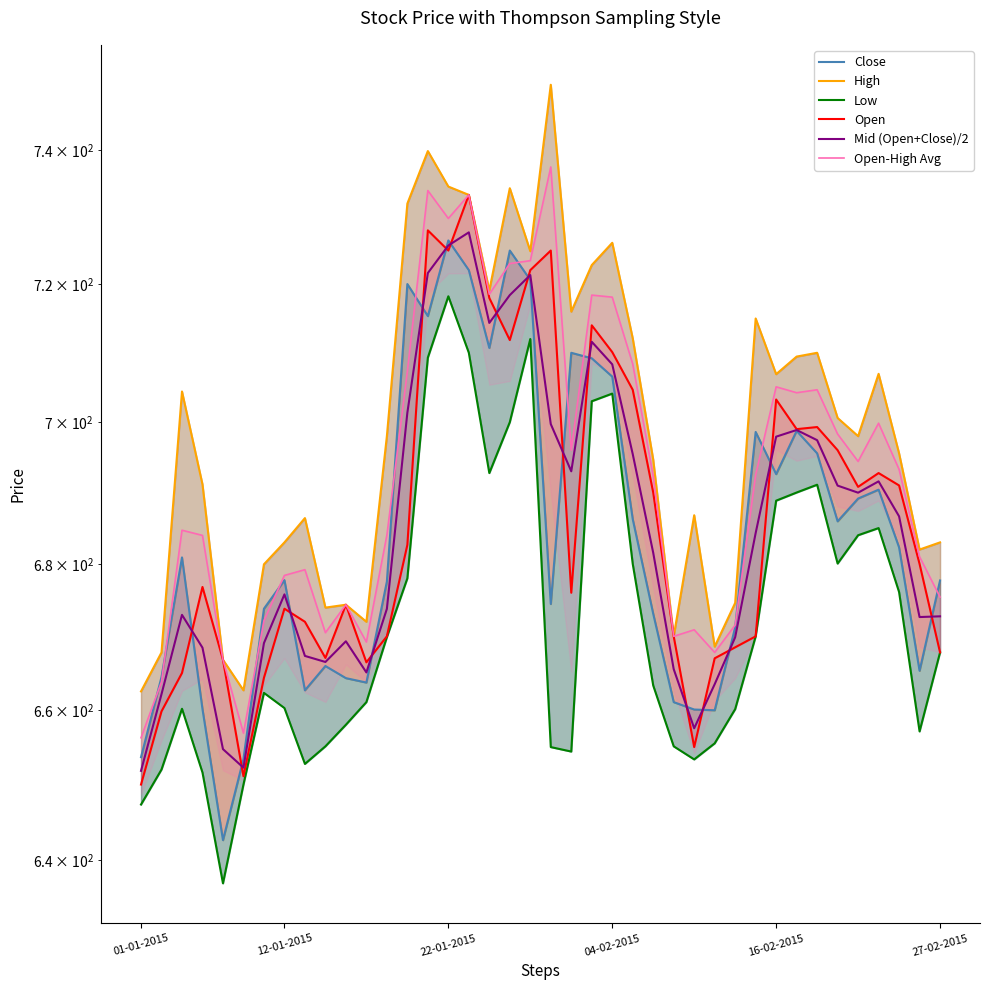

Is the value of Mid (Open+Close)/2 at 35 greater than the value of Low at 32?

No